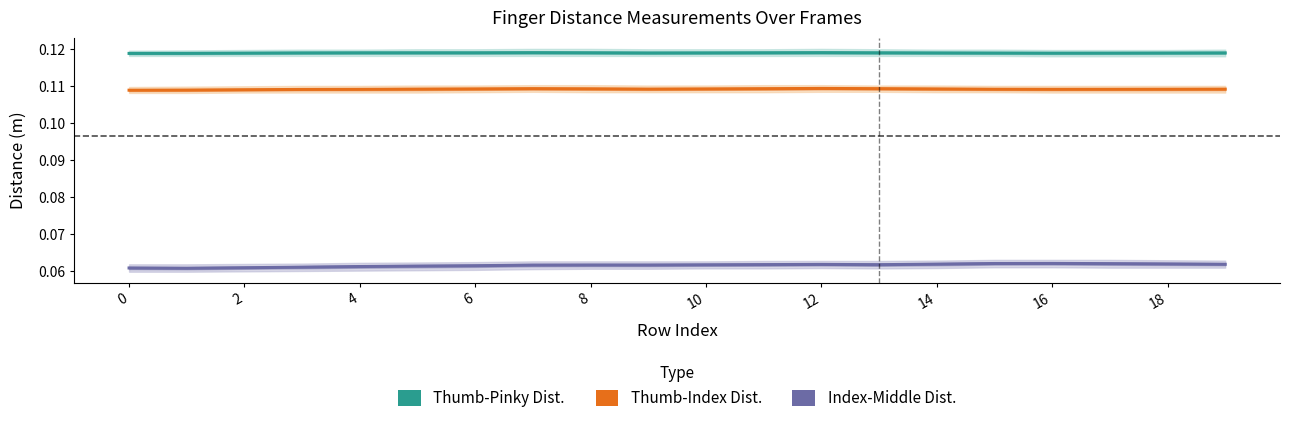

Which has a higher value, 14 or 14?

14